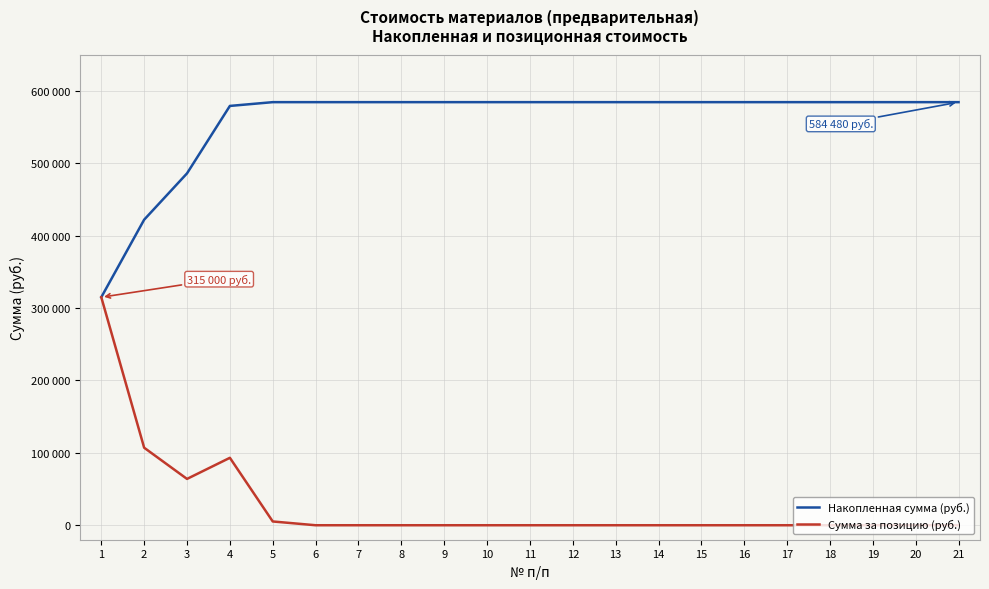

Reading left to right, what are all the values shown in this chart?

Накопленная сумма (руб.): 1=315000	2=422100	3=486100	4=579260	5=584480	6=584480	7=584480	8=584480	9=584480	10=584480	11=584480	12=584480	13=584480	14=584480	15=584480	16=584480	17=584480	18=584480	19=584480	20=584480	21=584480
Сумма за позицию (руб.): 1=315000	2=107100	3=64000	4=93160	5=5220	6=0	7=0	8=0	9=0	10=0	11=0	12=0	13=0	14=0	15=0	16=0	17=0	18=0	19=0	20=0	21=0